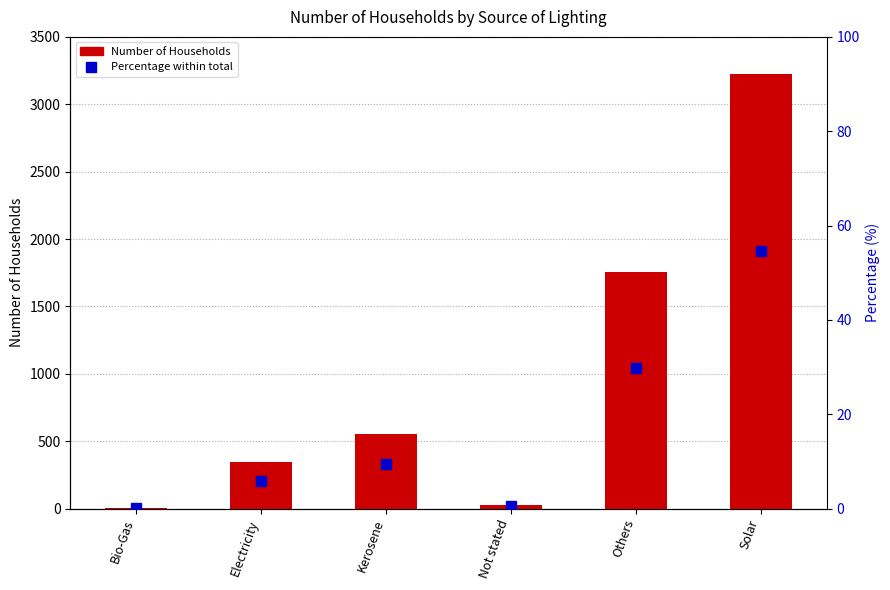

The Percentage within total series shows 0.4 at Not stated. True or false?

True